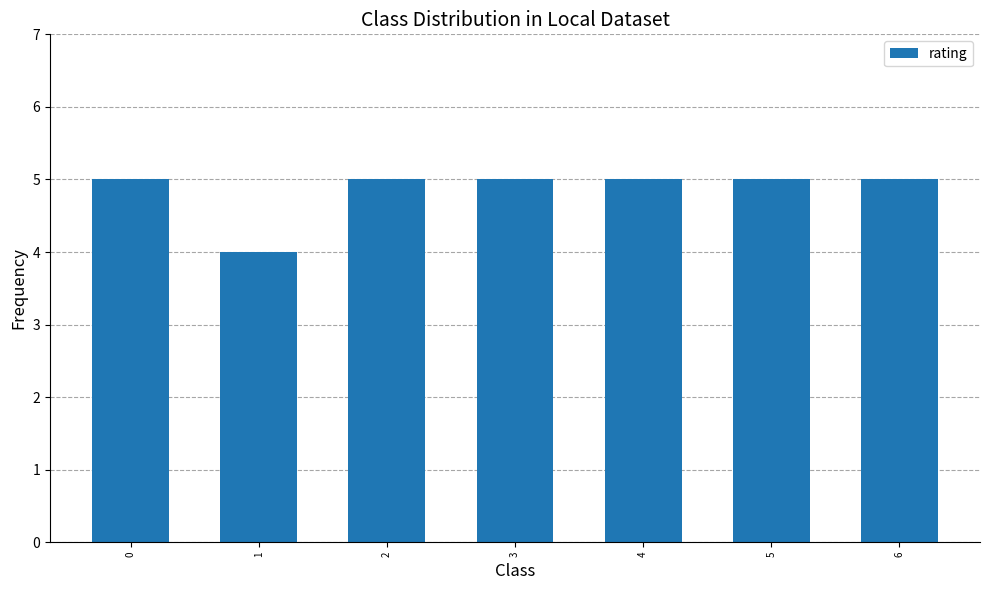

What is the value of the 6th bar from the left?

5